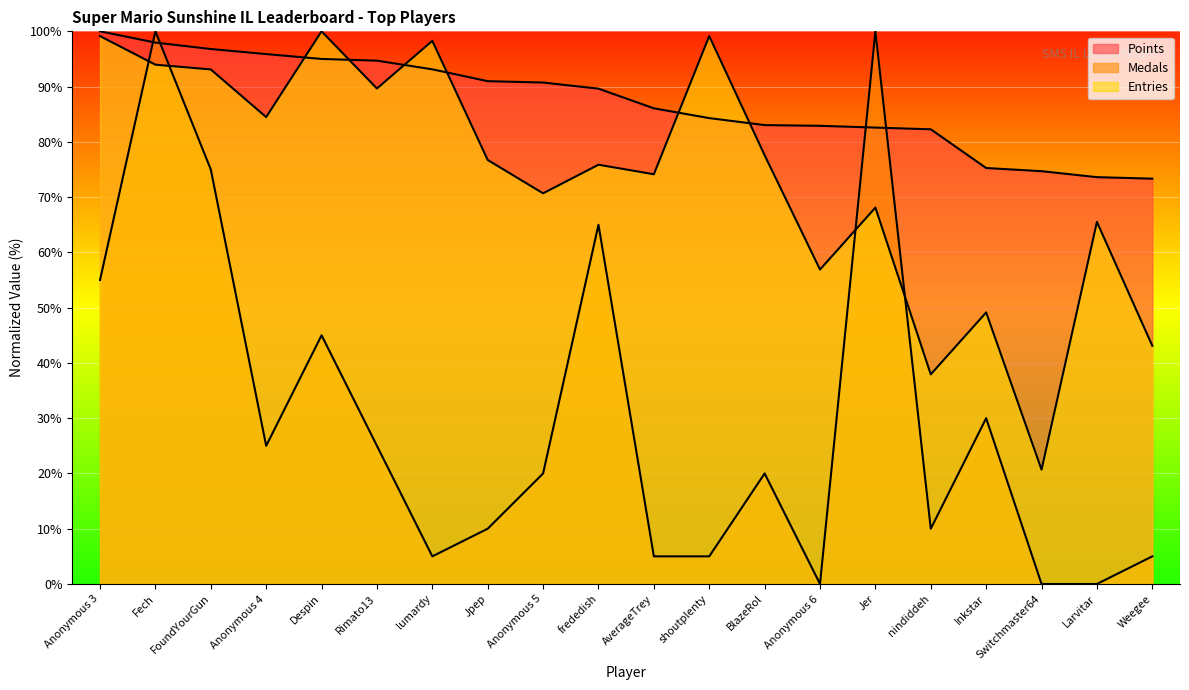

What position from the right is Rimato13?

15